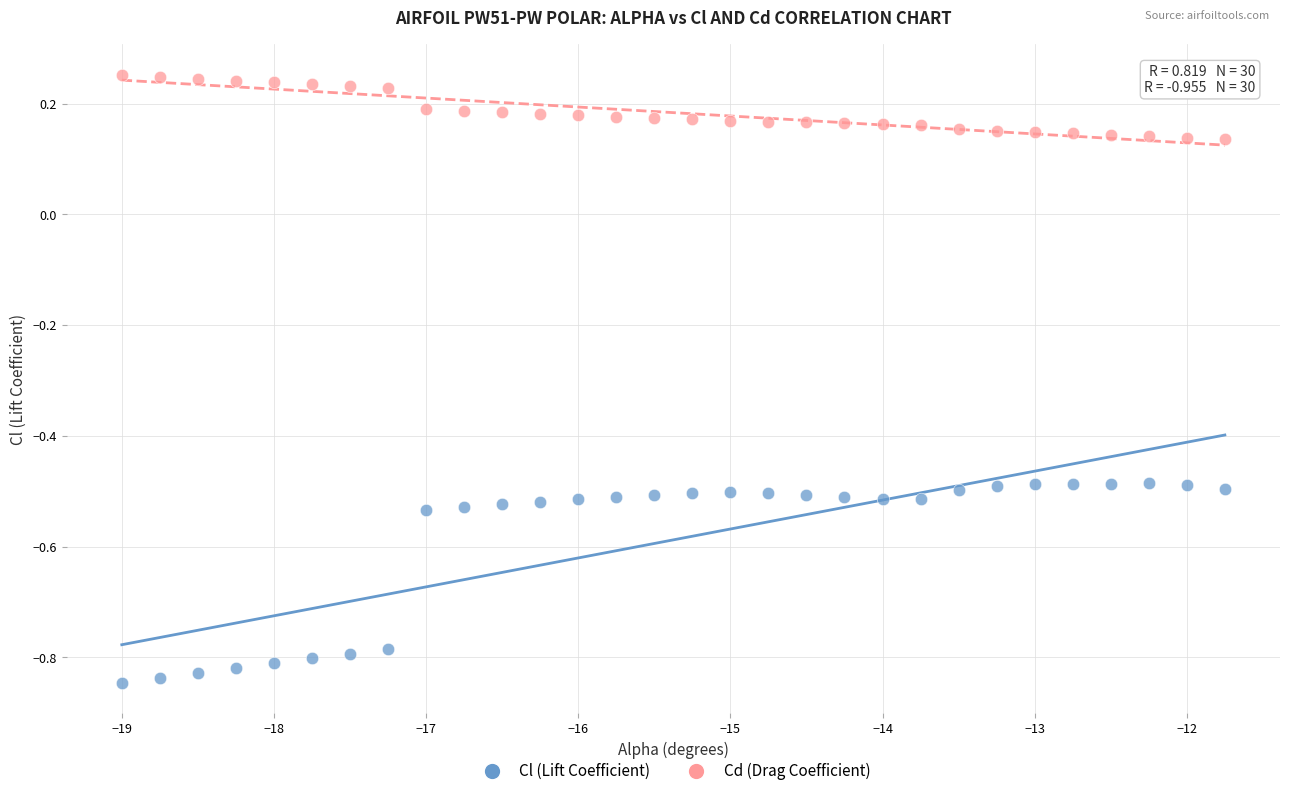

Which series contains the lowest Y value?

Cl (Lift Coefficient)